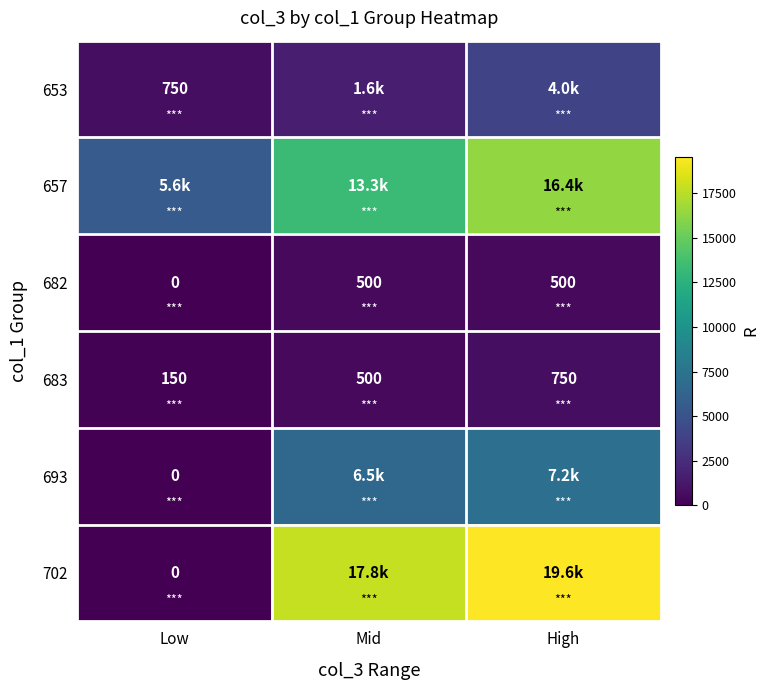

The 653 series shows 999 at Low. True or false?

False